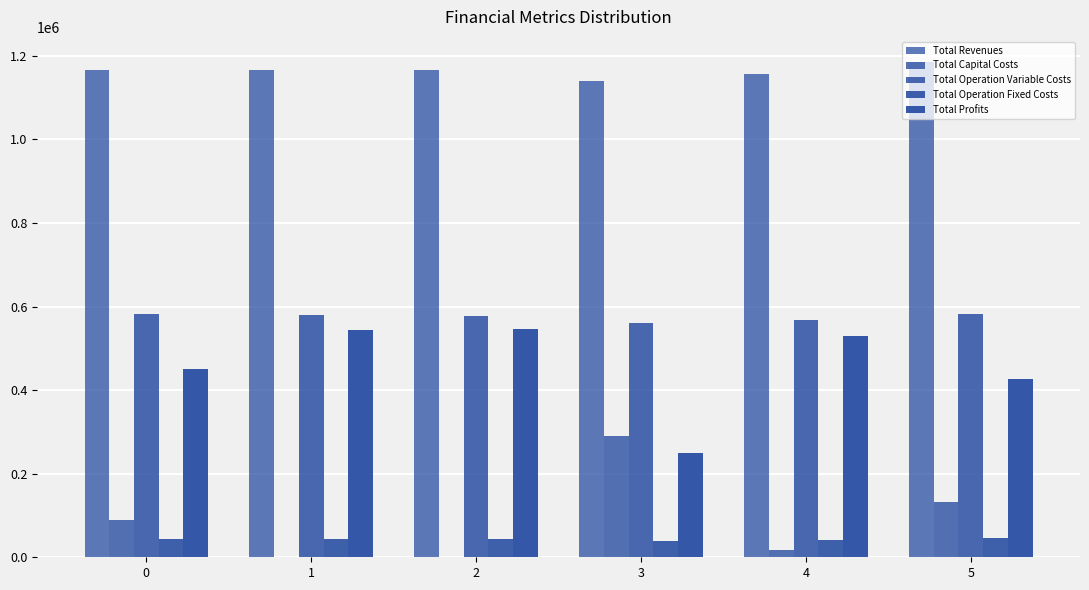

Which series changed the most between 0 and 4?

Total Profits